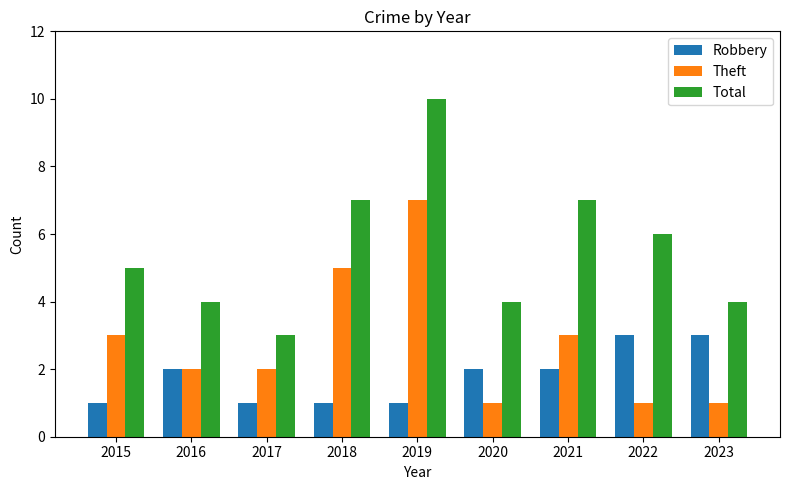

What is the smallest value displayed?

1